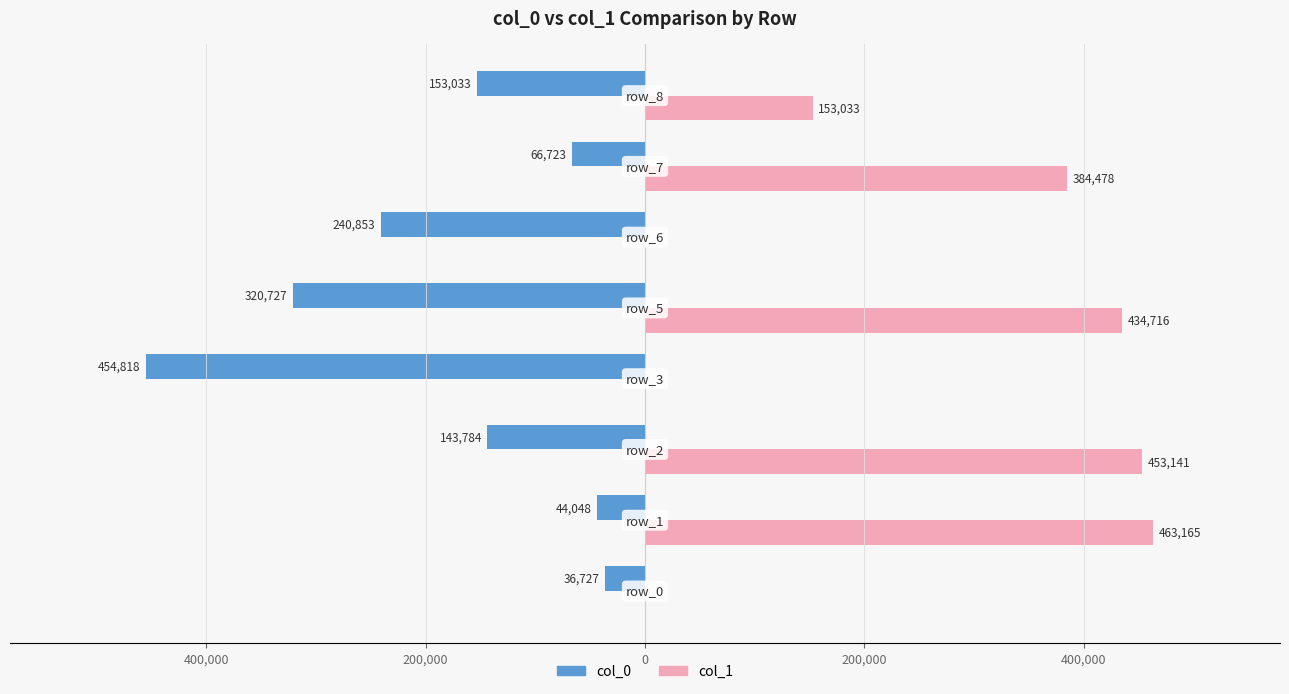

How many bars are there in each group?

2